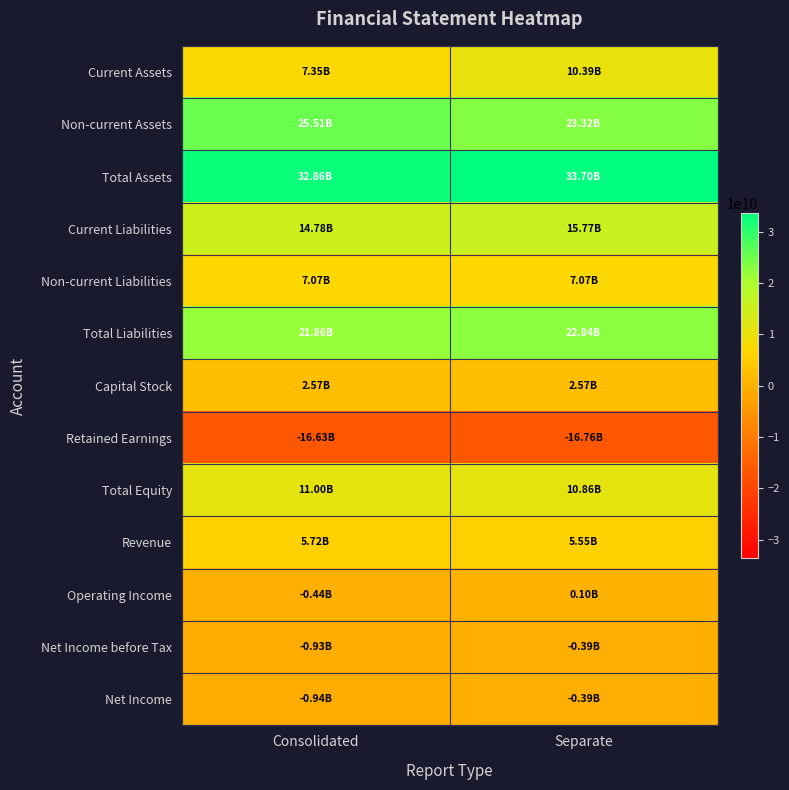

At which category does the chart reach its minimum across all series?

Separate